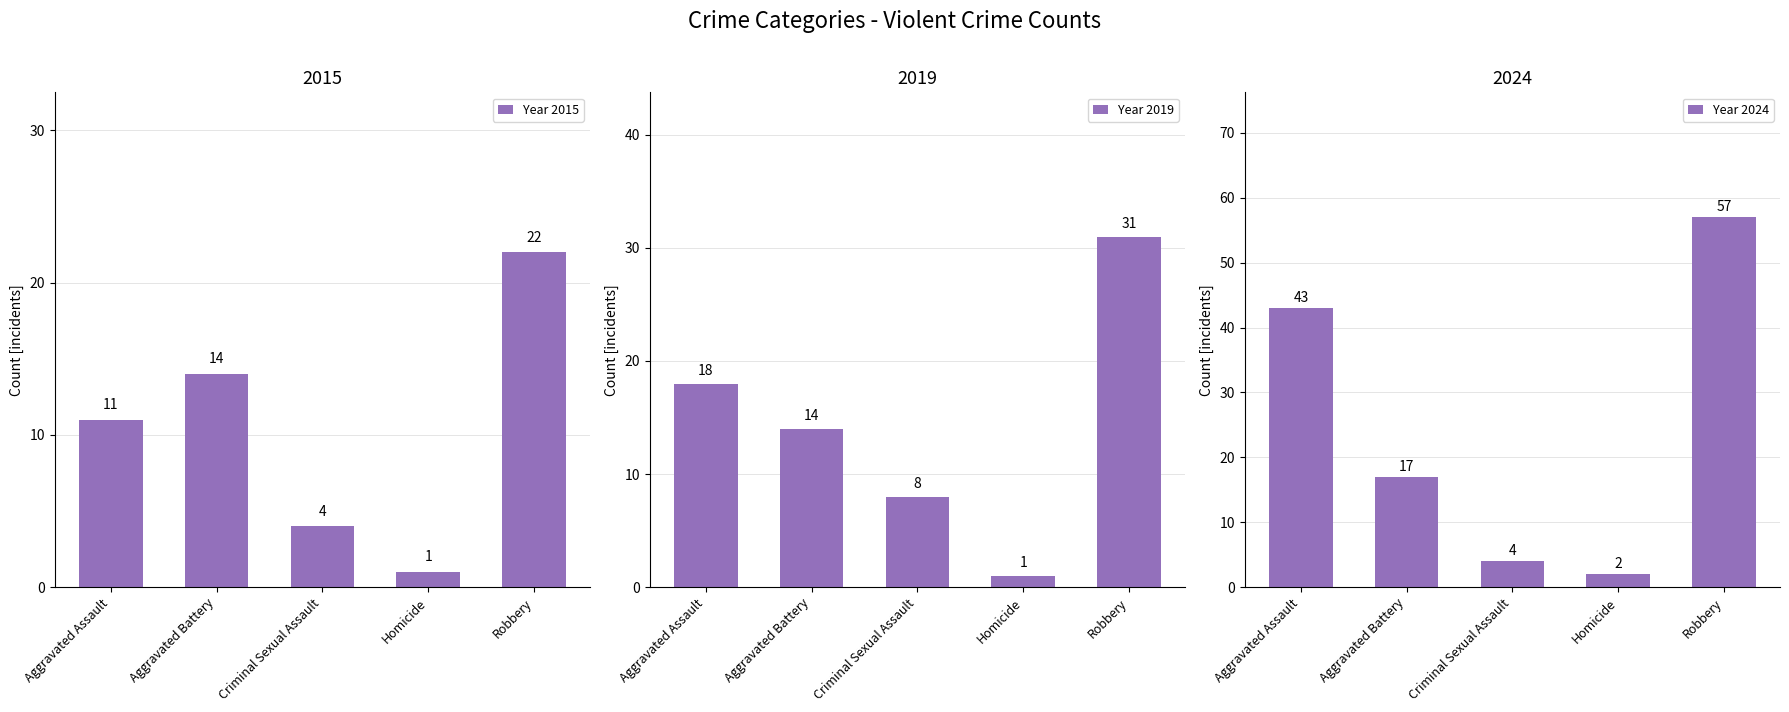

The Year 2019 series shows 2 at Criminal Sexual Assault. True or false?

False